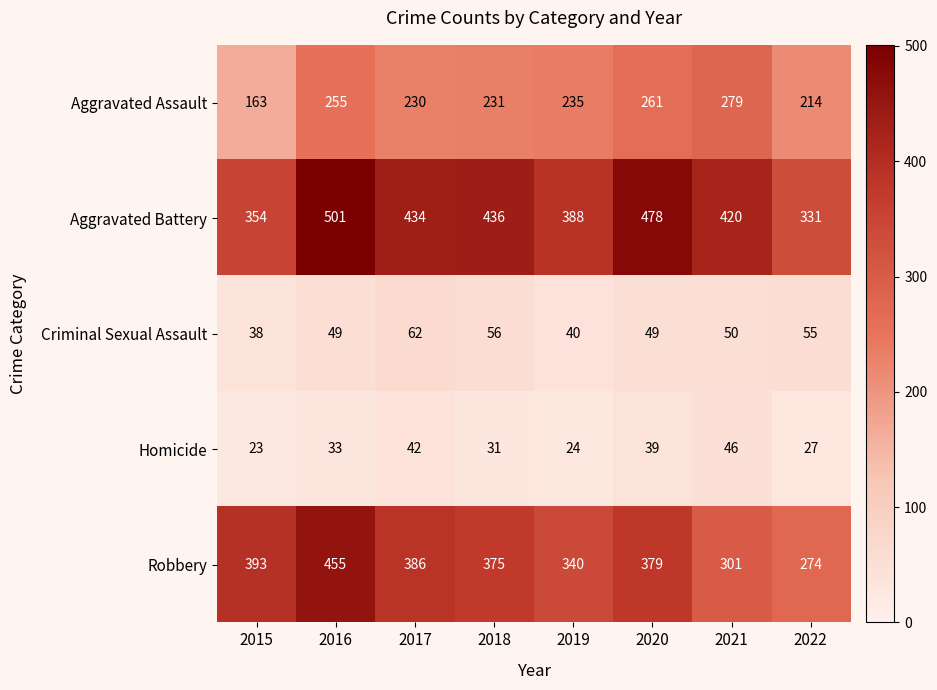

What is the difference between the Robbery values at 2018 and 2020?

4